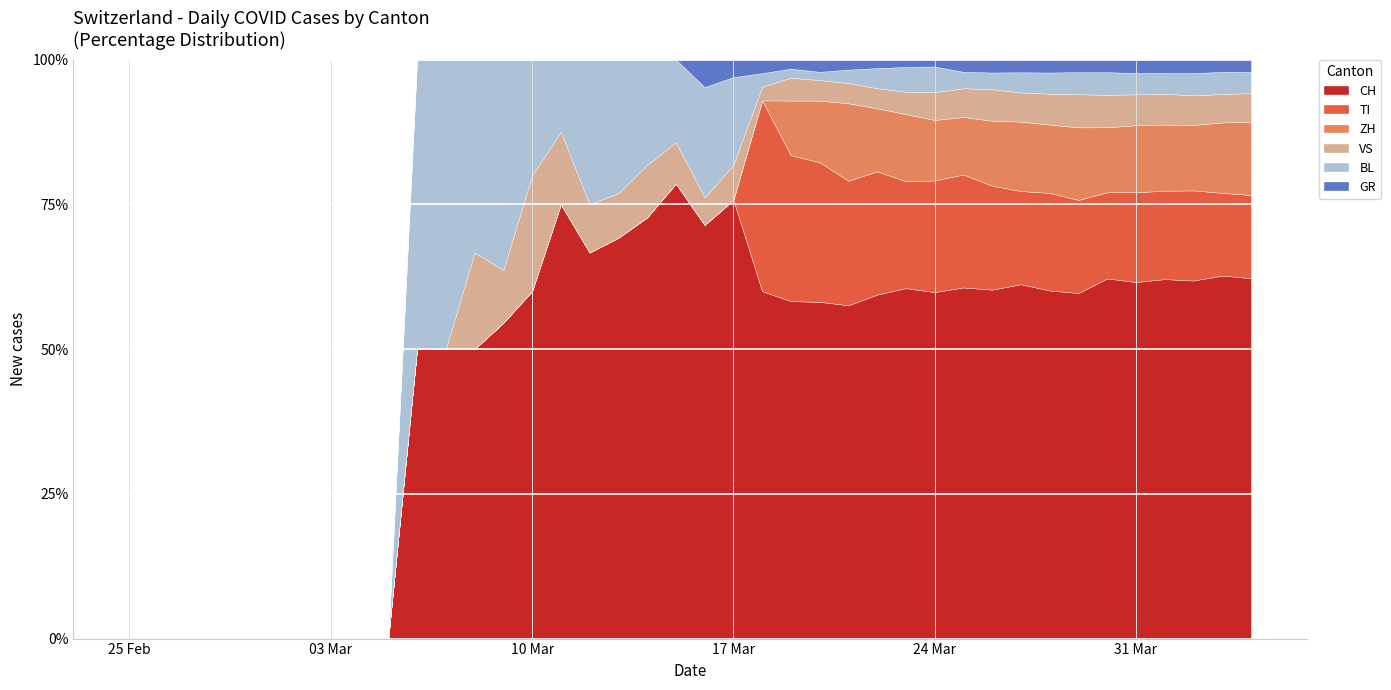

Which series has the largest range (max minus min)?

CH